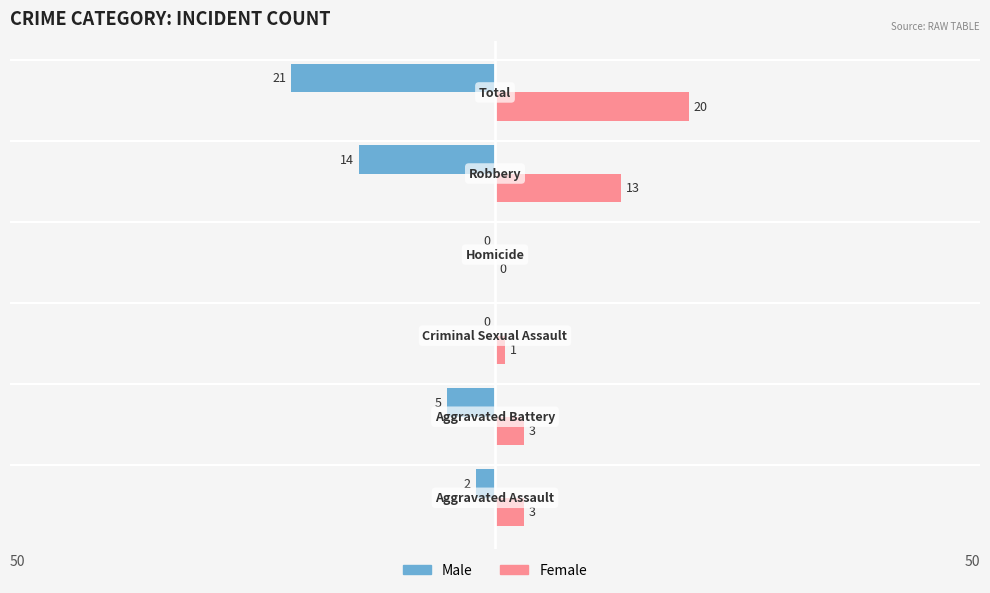

What is the sum of all Female values?

40